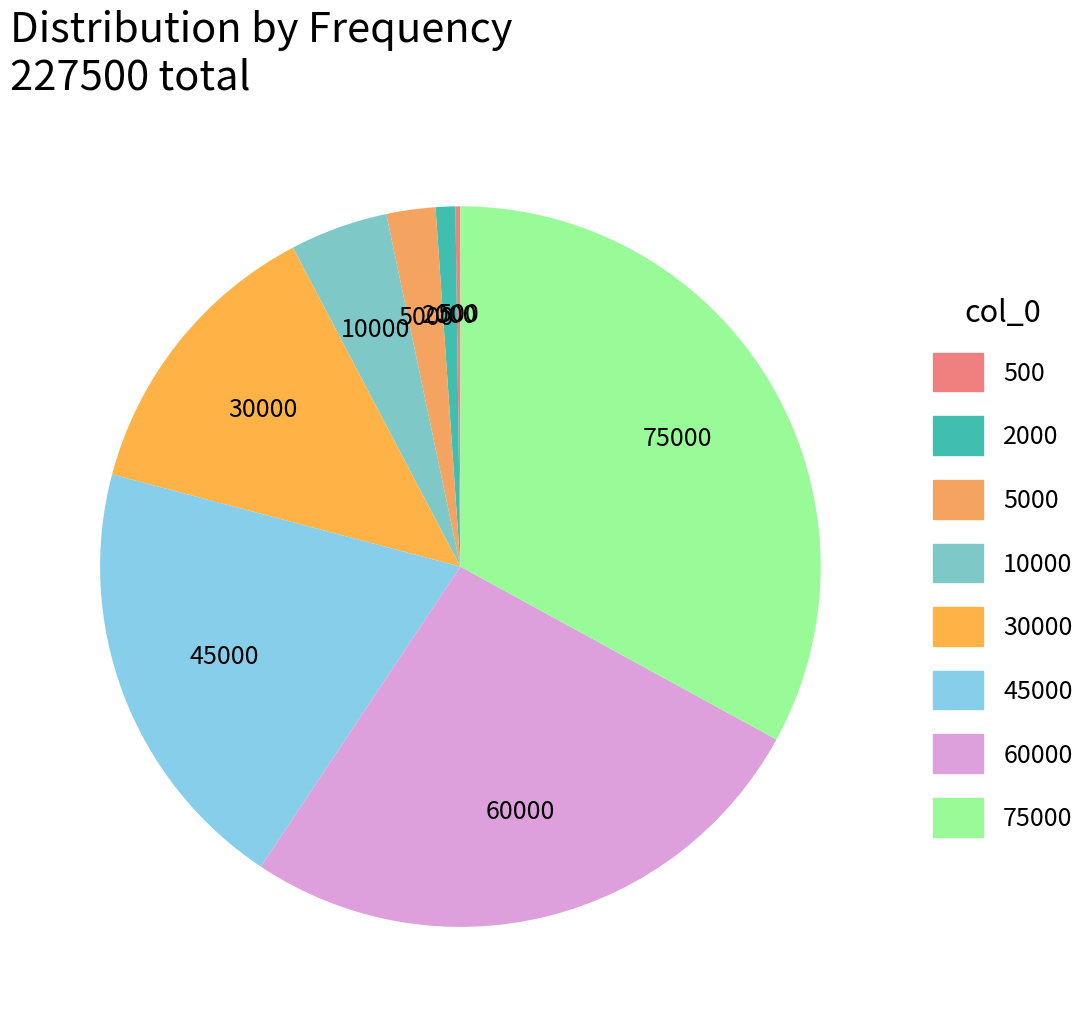

Rank the categories by value from highest to lowest.

75000, 60000, 45000, 30000, 10000, 5000, 2000, 500